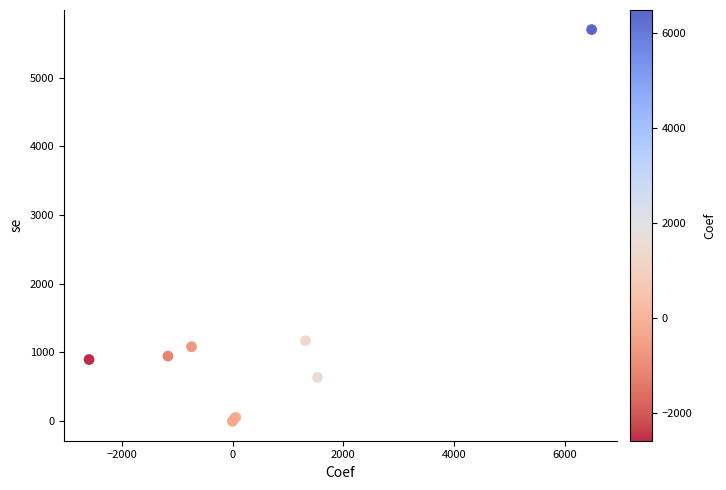

What Y value in the scatter plot is closest to 2850?

1170.5